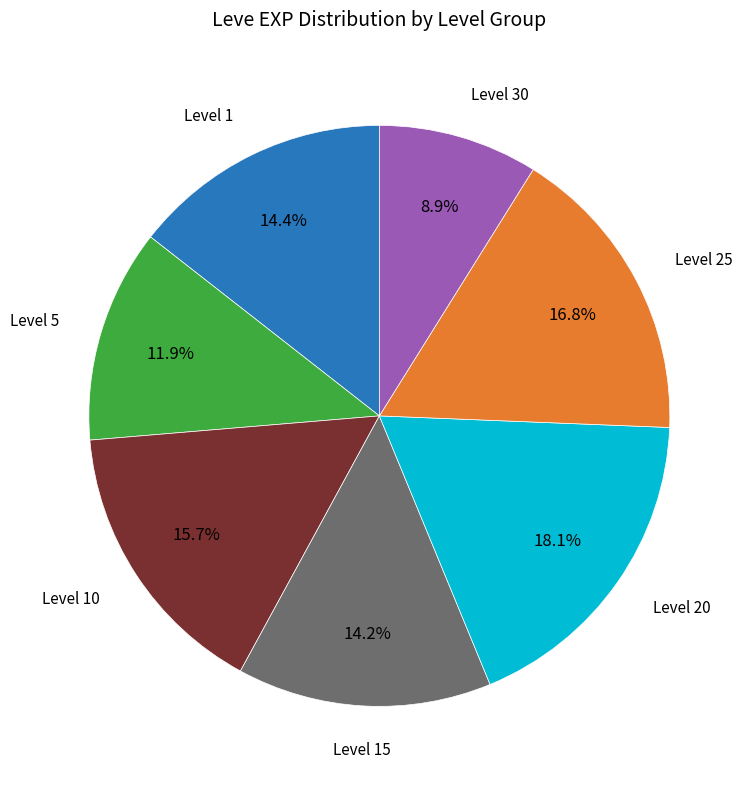

To the nearest percent, what is the average slice percentage?

14%